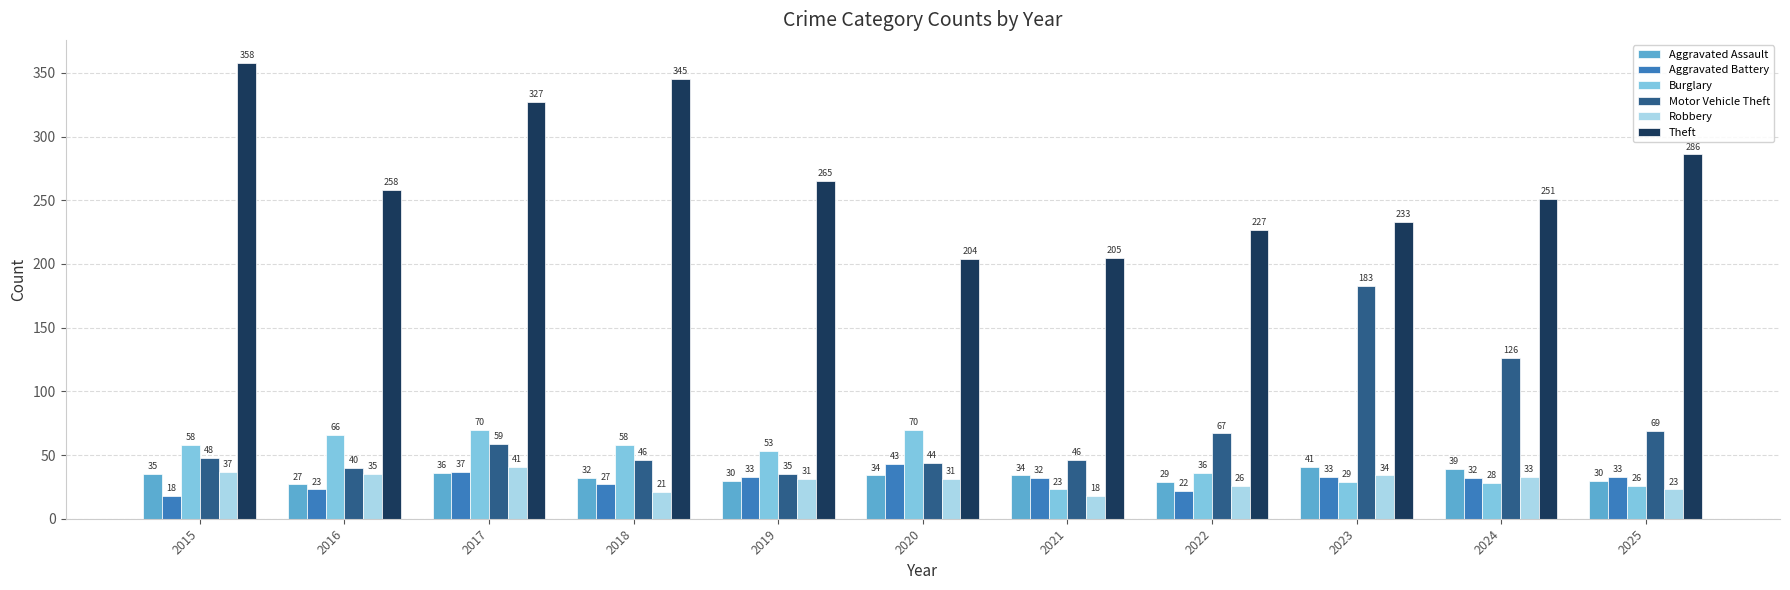

Which series changed the most between 2020 and 2022?

Burglary